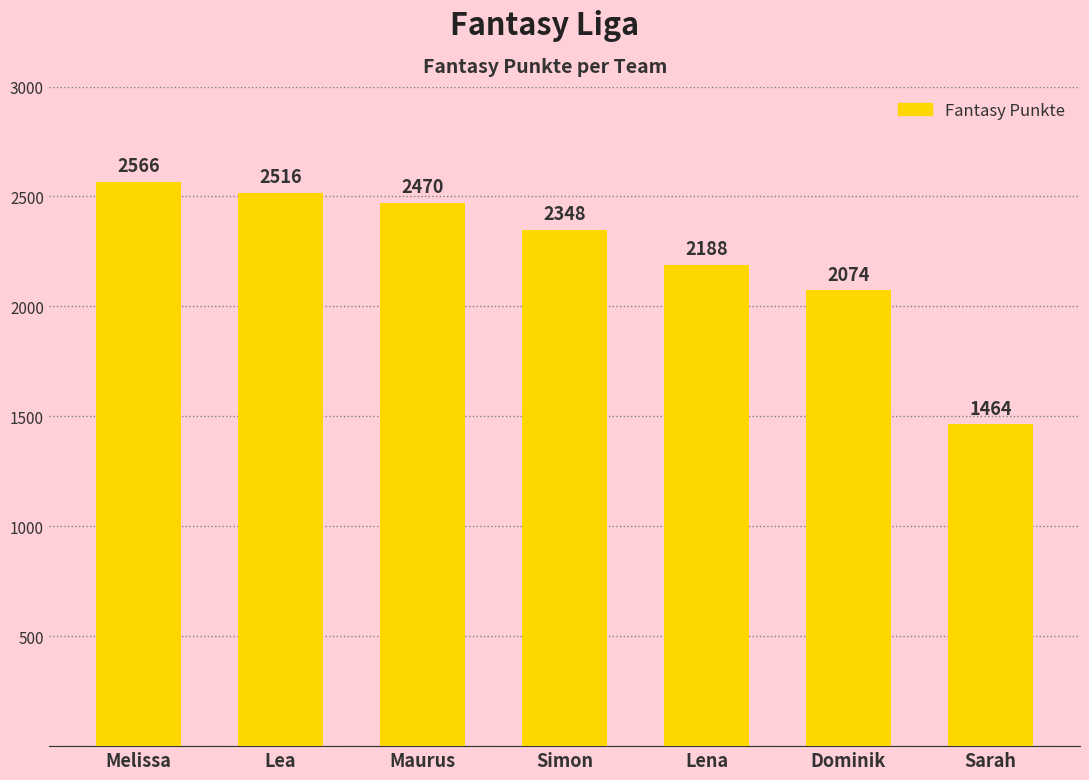

Which has a higher value, Lea or Simon?

Lea